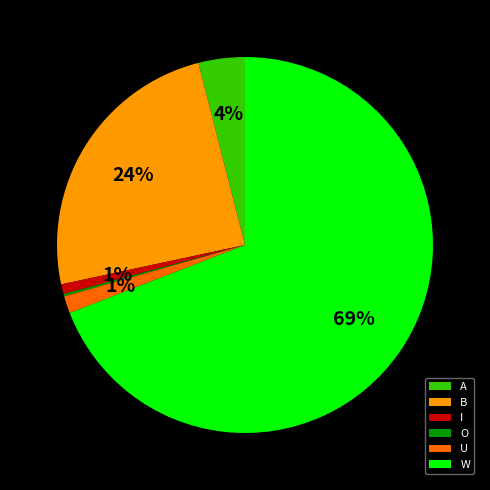

Combined, do B and U account for over 50%?

No